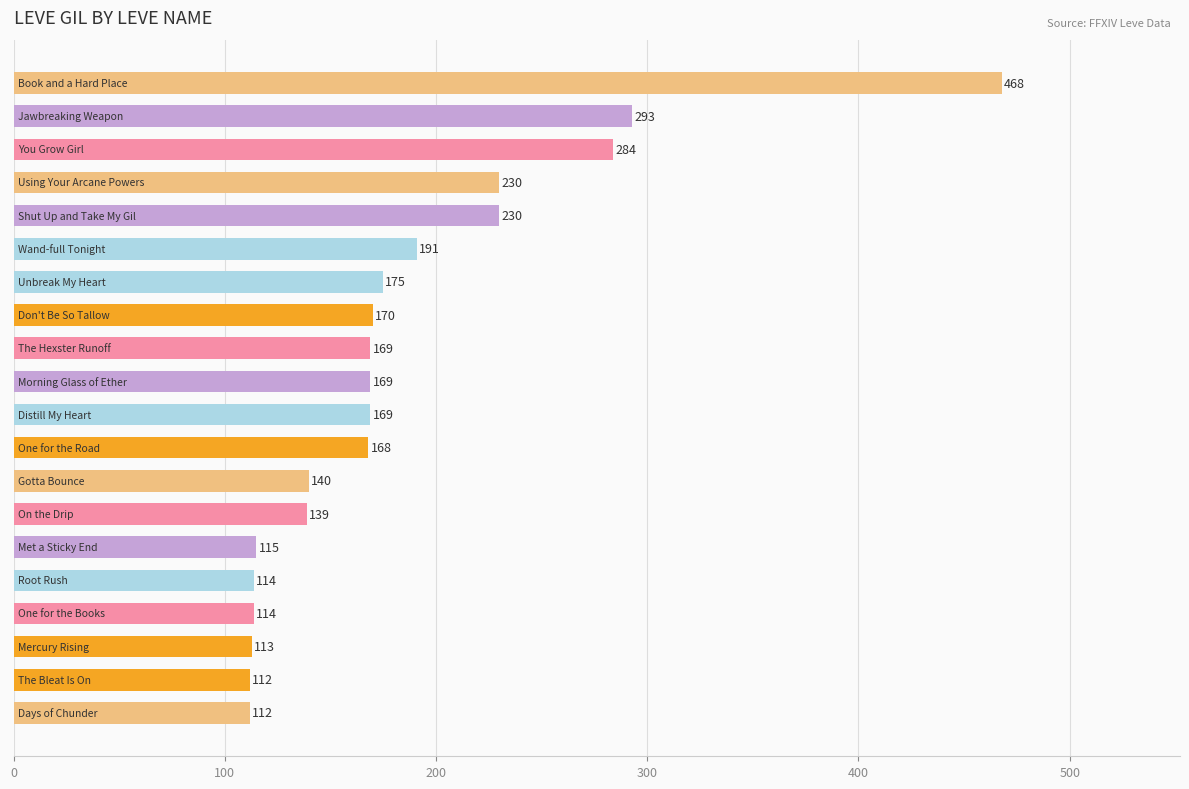

What is the difference between the second highest and second lowest values?

181